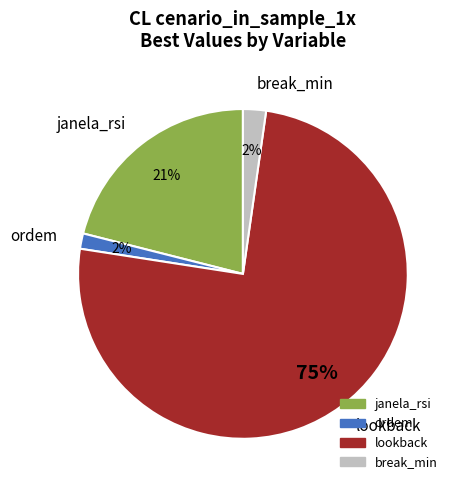

Is the sum of break_min and lookback greater than half?

Yes